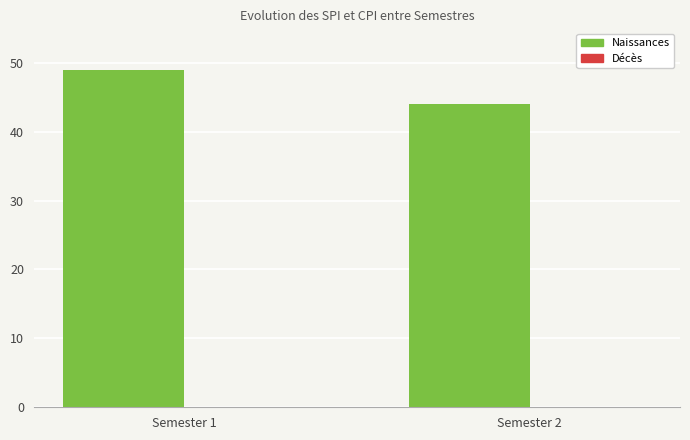

What is the approximate value at Semester 1?

49